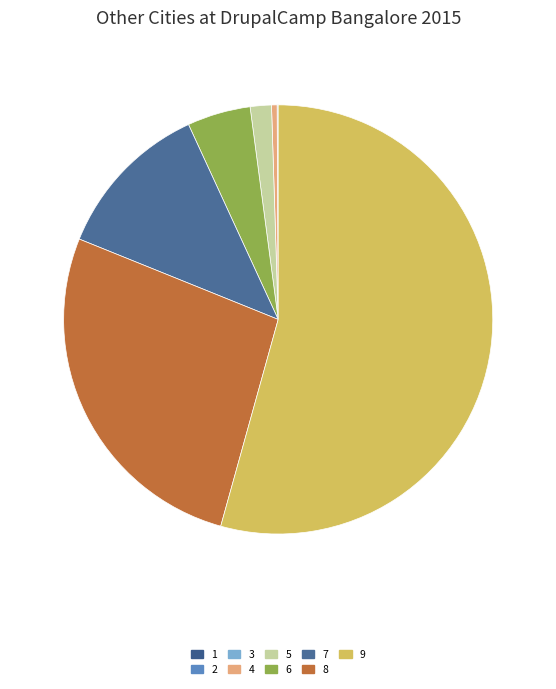

How many segments does this pie chart have?

9